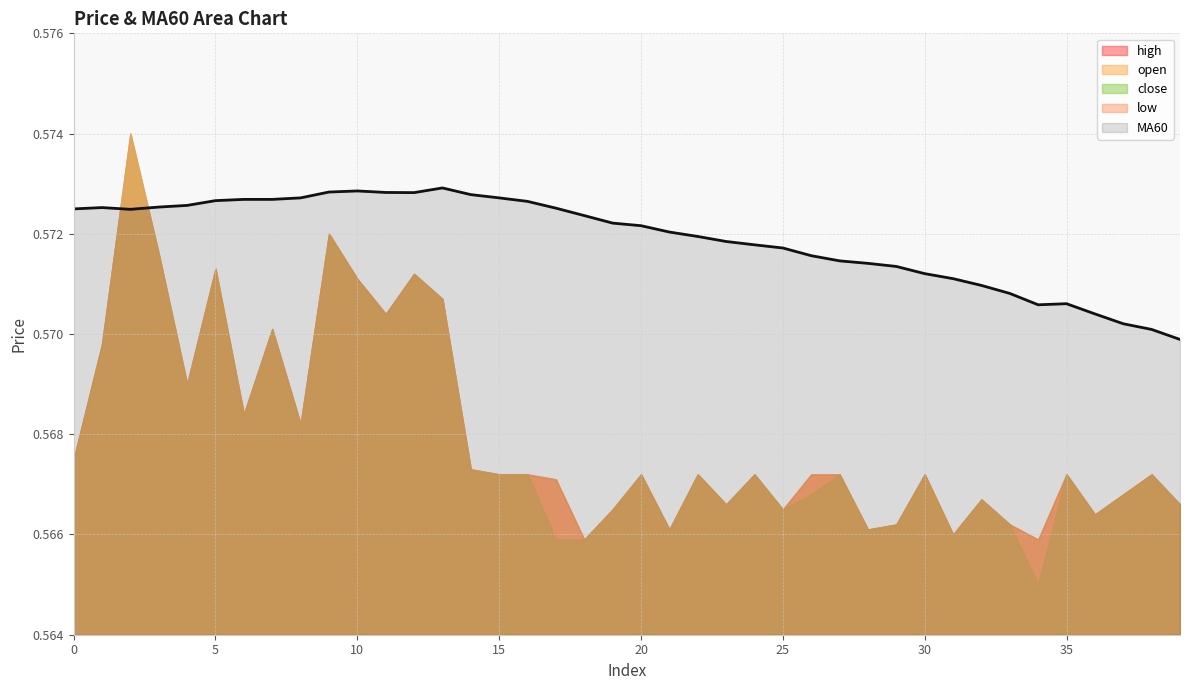

Does the chart display data point markers on the line(s)?

No